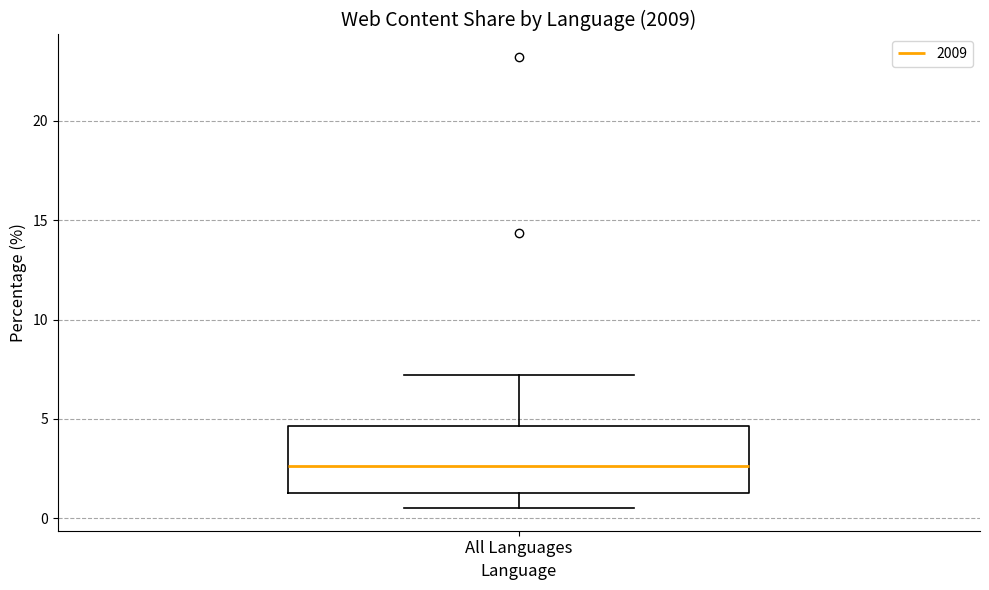

Transcribe this box plot: give where the median line is, the range the box spans, and where the two whiskers end, as read against the y-axis. The values are not printed on the chart, so give them approximately, as read against the axis.

median 2.5, box 1.5 to 4.5, whiskers 0.5 to 7.0